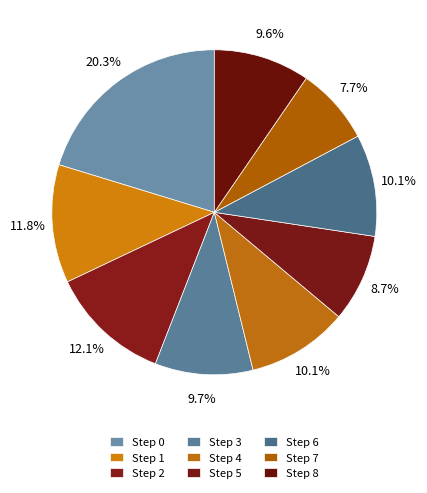

Is it true that Step 4 is 3% of the pie?

False